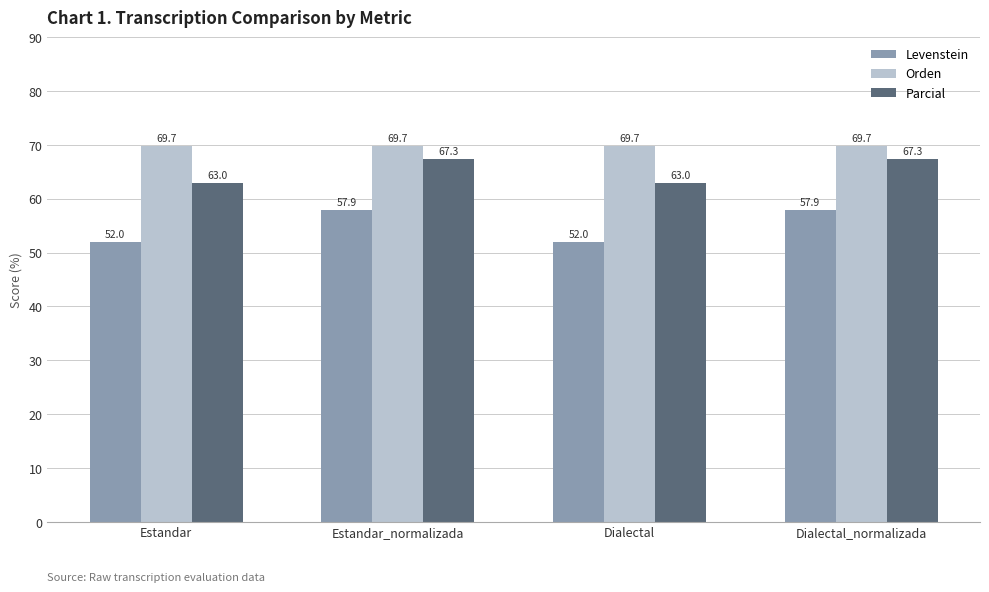

Reading right to left, what are all the values shown in this chart?

Levenstein: 57.9	52.0	57.9	52.0
Orden: 69.7	69.7	69.7	69.7
Parcial: 67.3	63.0	67.3	63.0